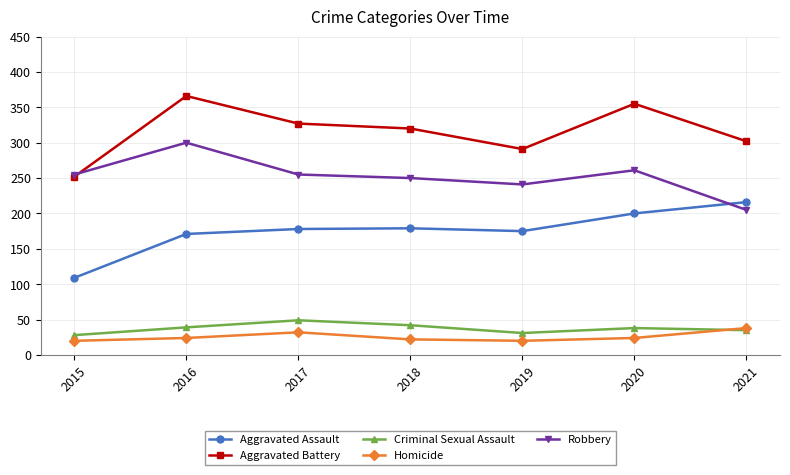

How many values in the Homicide series are below 24?

3